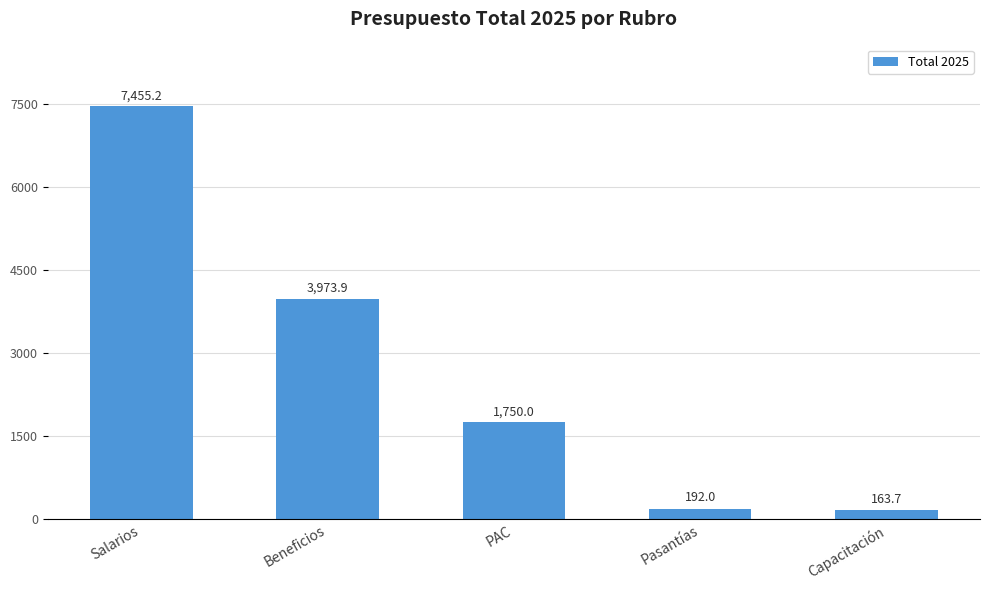

Reading right to left, extract all data points from this chart.

Capacitación=163.7	Pasantías=192.0	PAC=1750.0	Beneficios=3973.9	Salarios=7455.2